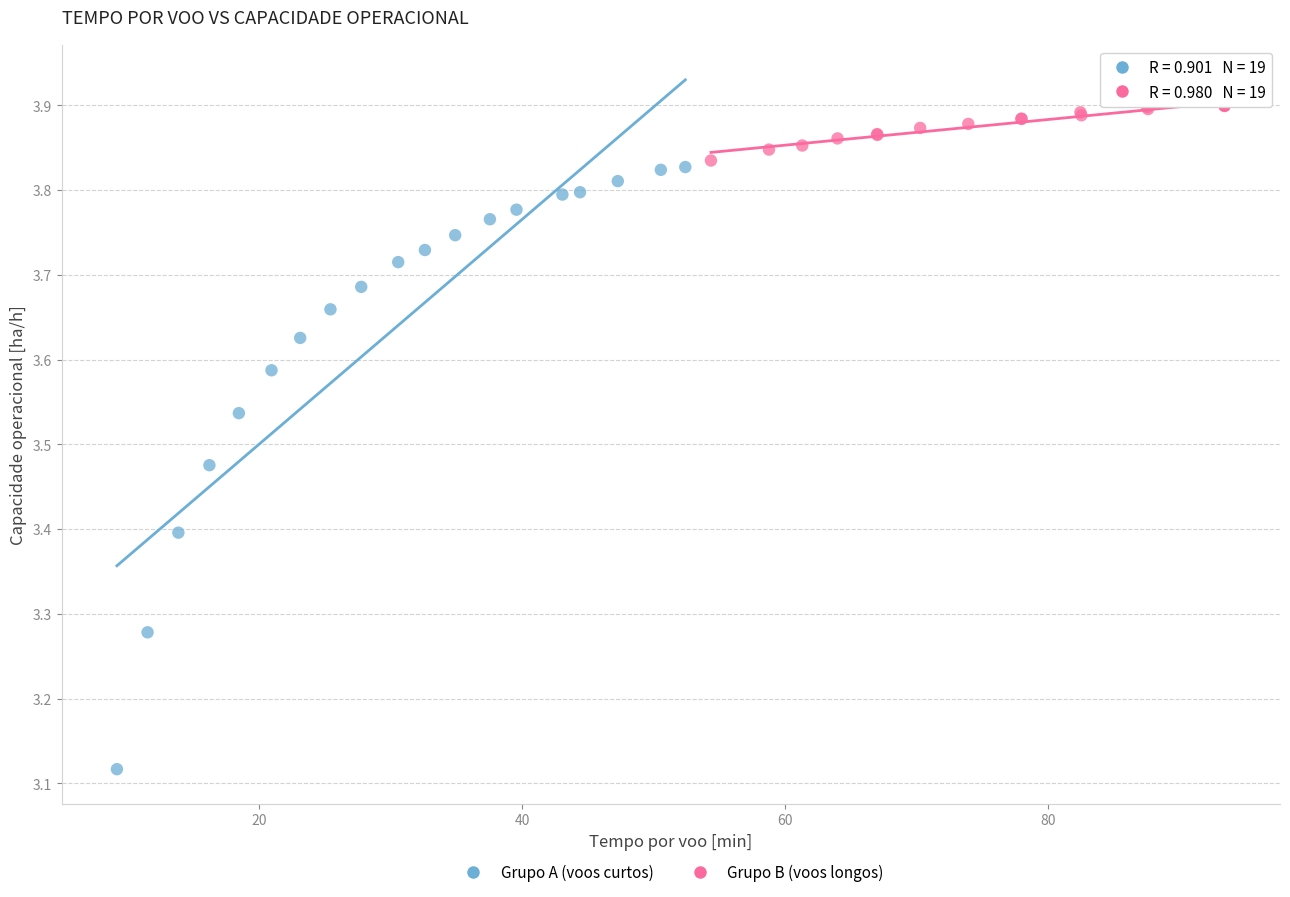

Which series has the widest spread of Y values?

Grupo A (voos curtos)